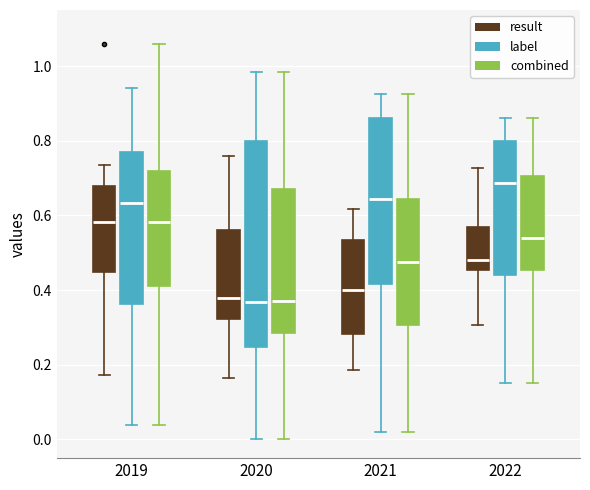

Reading left to right, read every box against the y-axis: the position of its median line, the range the box covers, and the ends of its whiskers. The values are not printed on the chart, so give them approximately, as read against the axis.

2019 (result): median 0.58, box 0.44 to 0.68, whiskers 0.18 to 0.74
2019 (label): median 0.64, box 0.36 to 0.76, whiskers 0.04 to 0.94
2019 (combined): median 0.58, box 0.42 to 0.72, whiskers 0.04 to 1.06
2020 (result): median 0.38, box 0.32 to 0.56, whiskers 0.16 to 0.76
2020 (label): median 0.36, box 0.24 to 0.80, whiskers 0.00 to 0.98
2020 (combined): median 0.38, box 0.28 to 0.68, whiskers 0.00 to 0.98
2021 (result): median 0.40, box 0.28 to 0.54, whiskers 0.18 to 0.62
2021 (label): median 0.64, box 0.42 to 0.86, whiskers 0.02 to 0.92
2021 (combined): median 0.48, box 0.30 to 0.64, whiskers 0.02 to 0.92
2022 (result): median 0.48, box 0.46 to 0.58, whiskers 0.30 to 0.72
2022 (label): median 0.68, box 0.44 to 0.80, whiskers 0.16 to 0.86
2022 (combined): median 0.54, box 0.46 to 0.70, whiskers 0.16 to 0.86